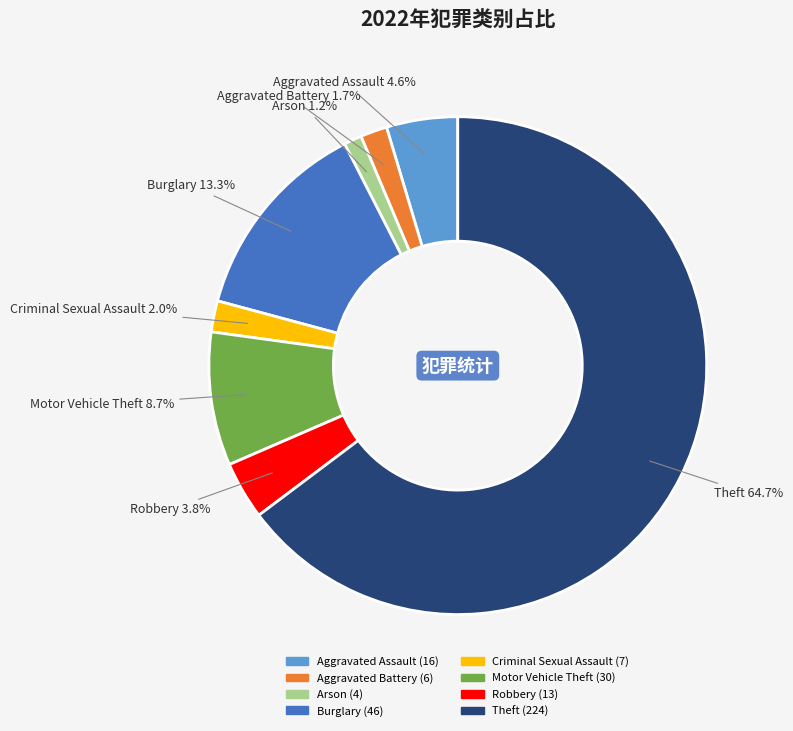

Is Aggravated Assault the majority of the pie?

No